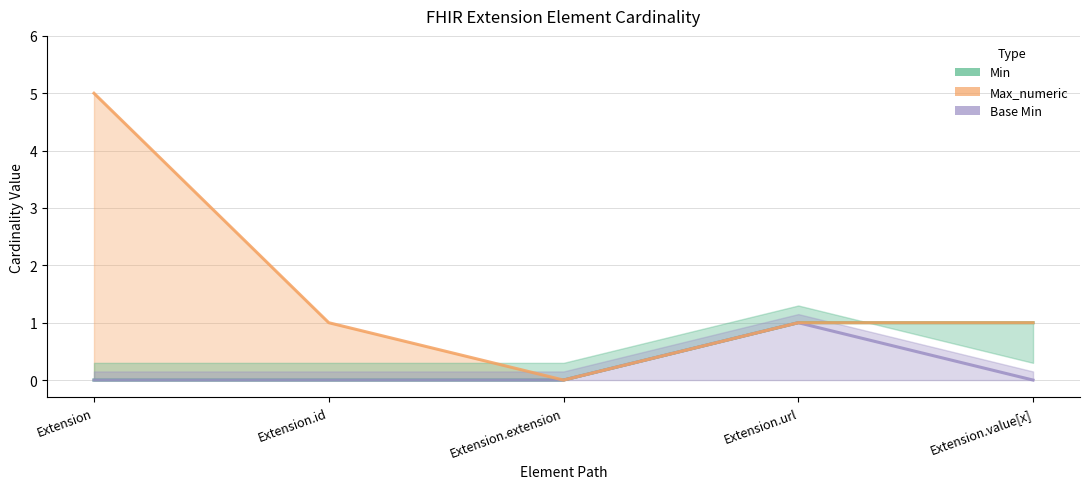

True or false: Min has a value of 0 at Extension.extension.

True